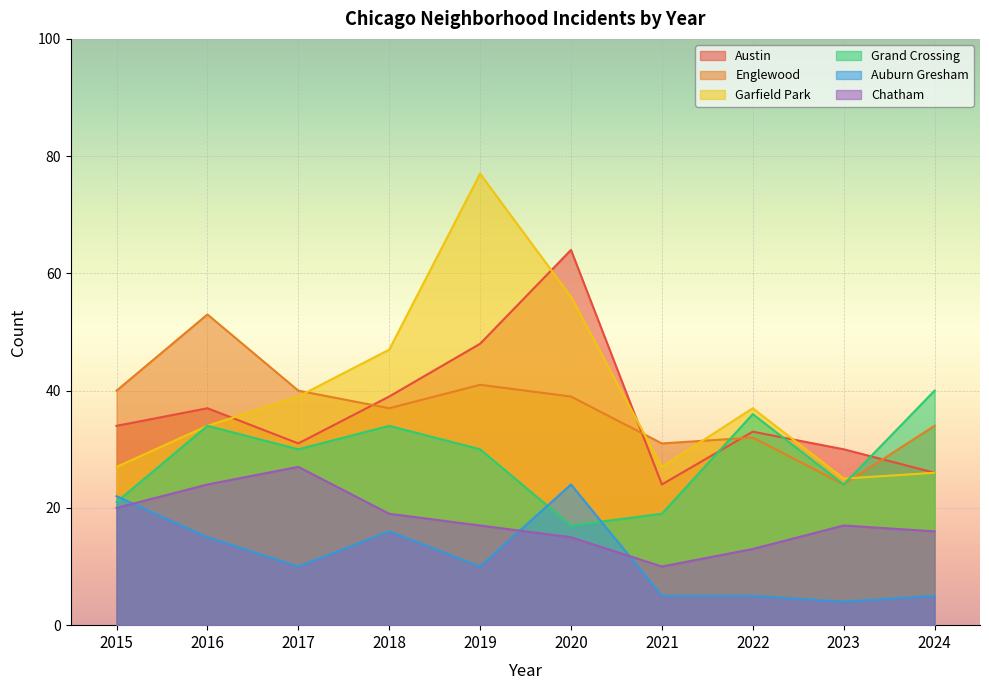

True or false: Chatham has more than 1 points higher than both neighbors.

True